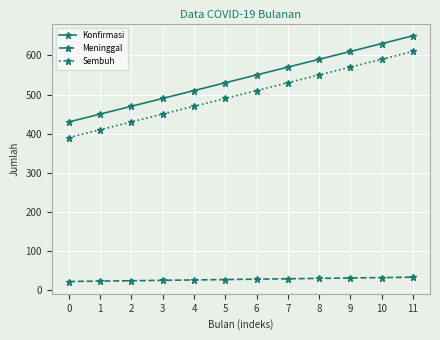

True or false: Sembuh has more than 1 points higher than both neighbors.

False